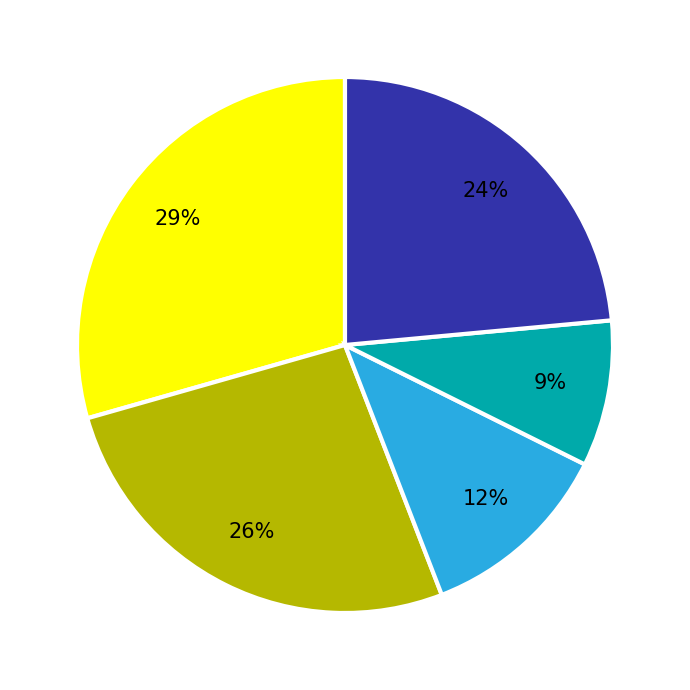

To the nearest percent, what is the average slice percentage?

20%